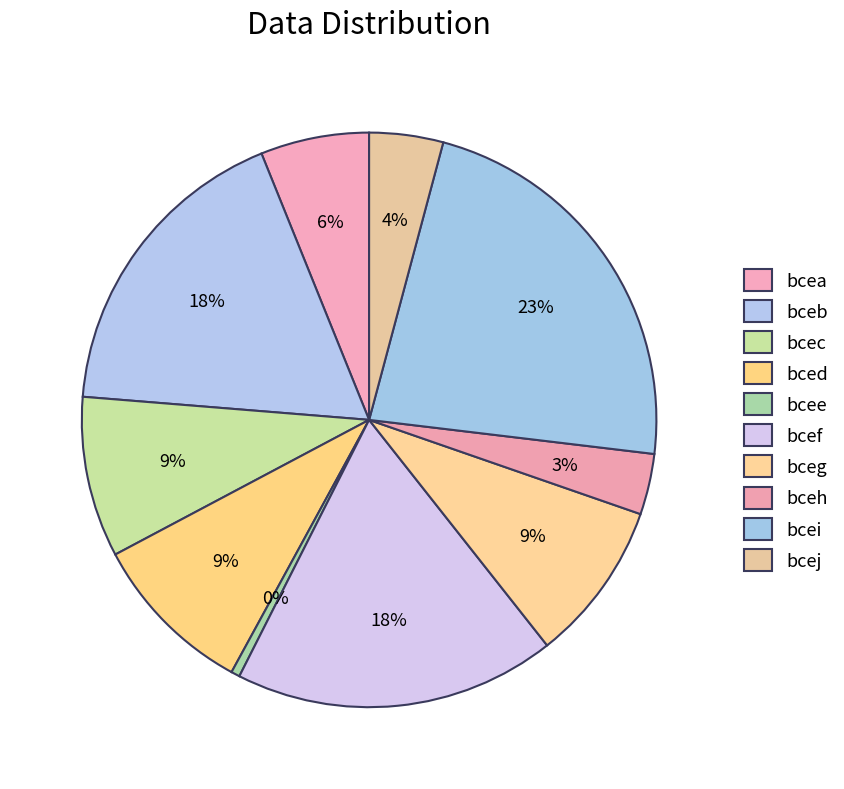

Which has a higher value, bcef or bceb?

bcef